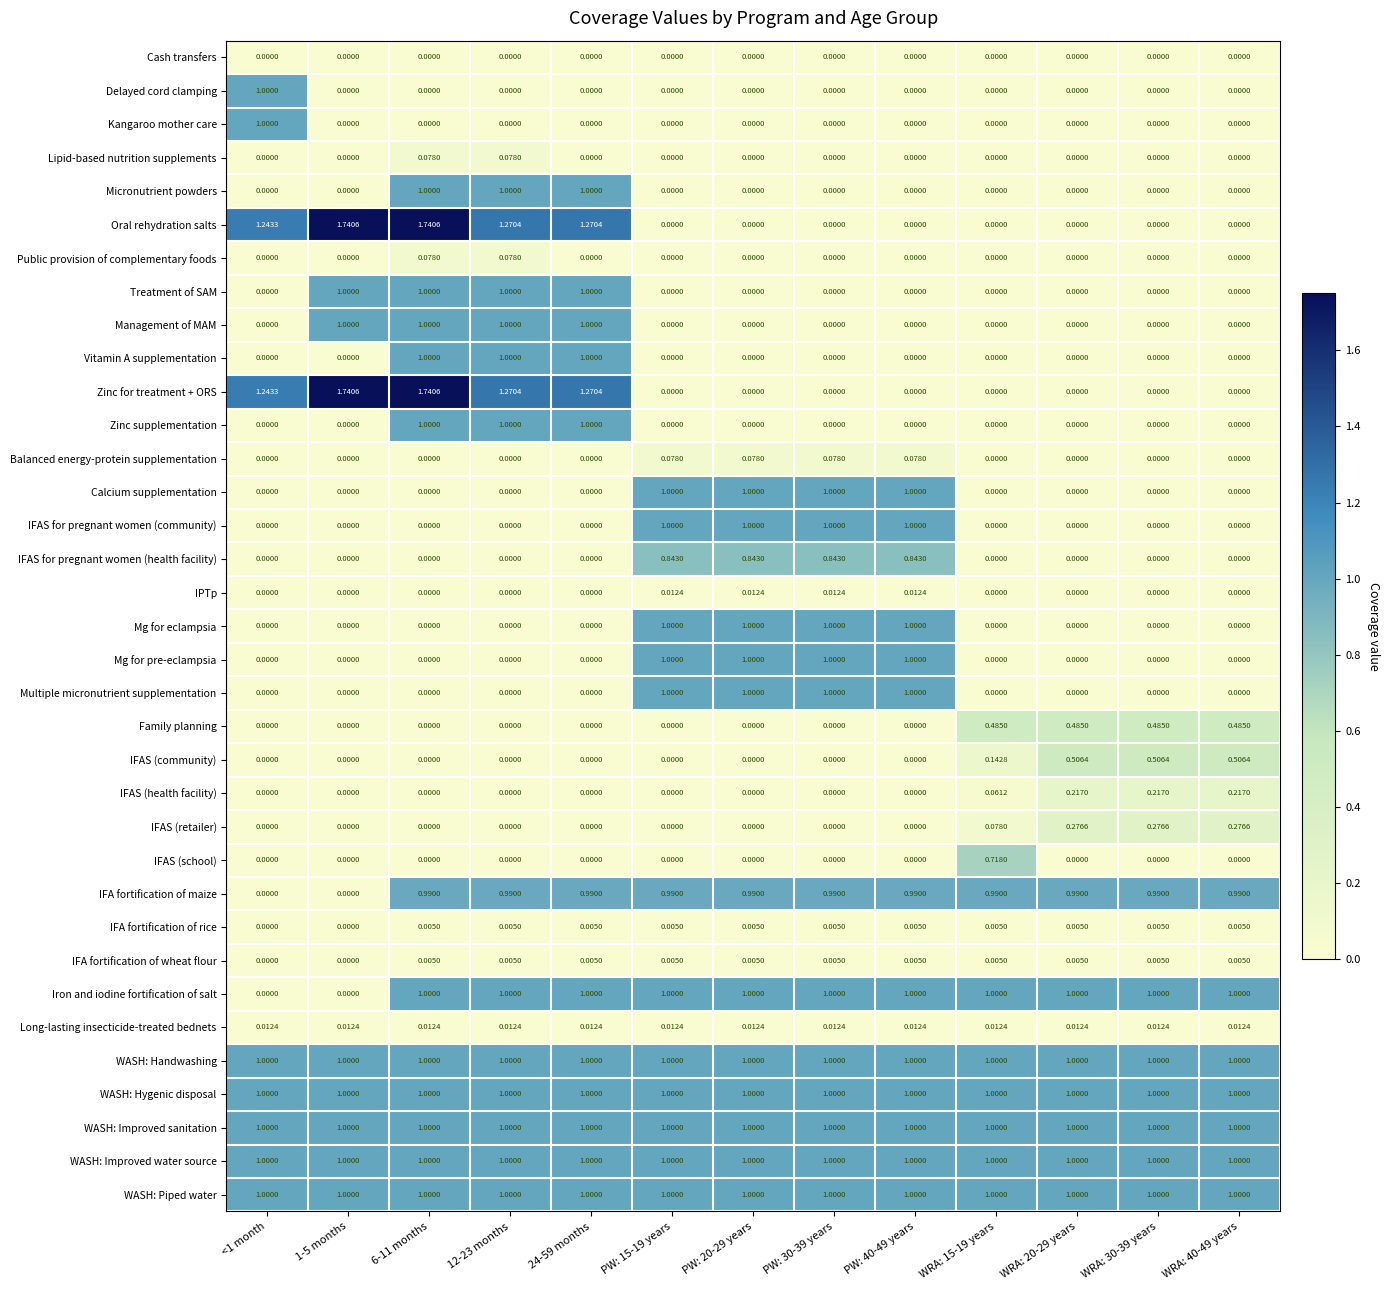

What is the spread (max minus min) of values at WRA: 20-29 years?

1.0